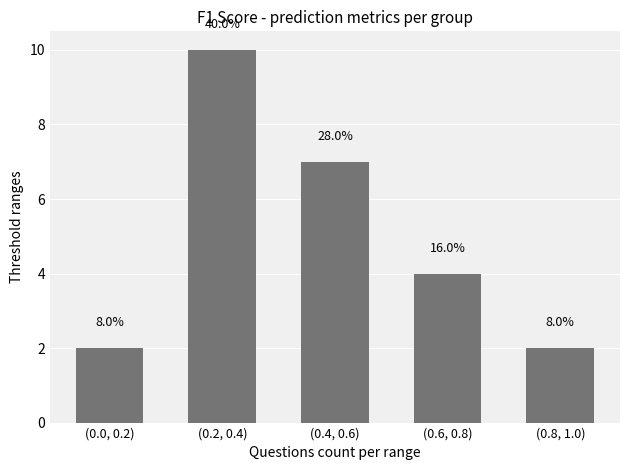

How many bars are there in total?

5